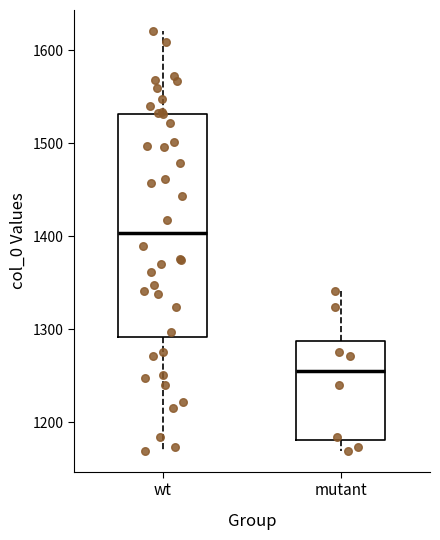

Which box has the highest median line?

wt